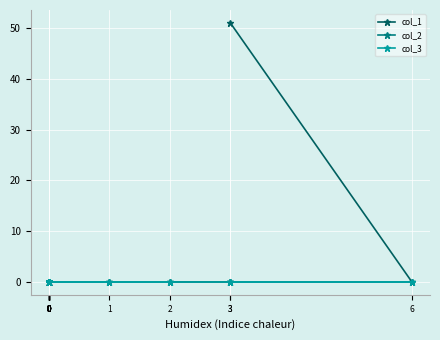

Rank the series by their maximum value, from highest to lowest.

col_1, col_2, col_3